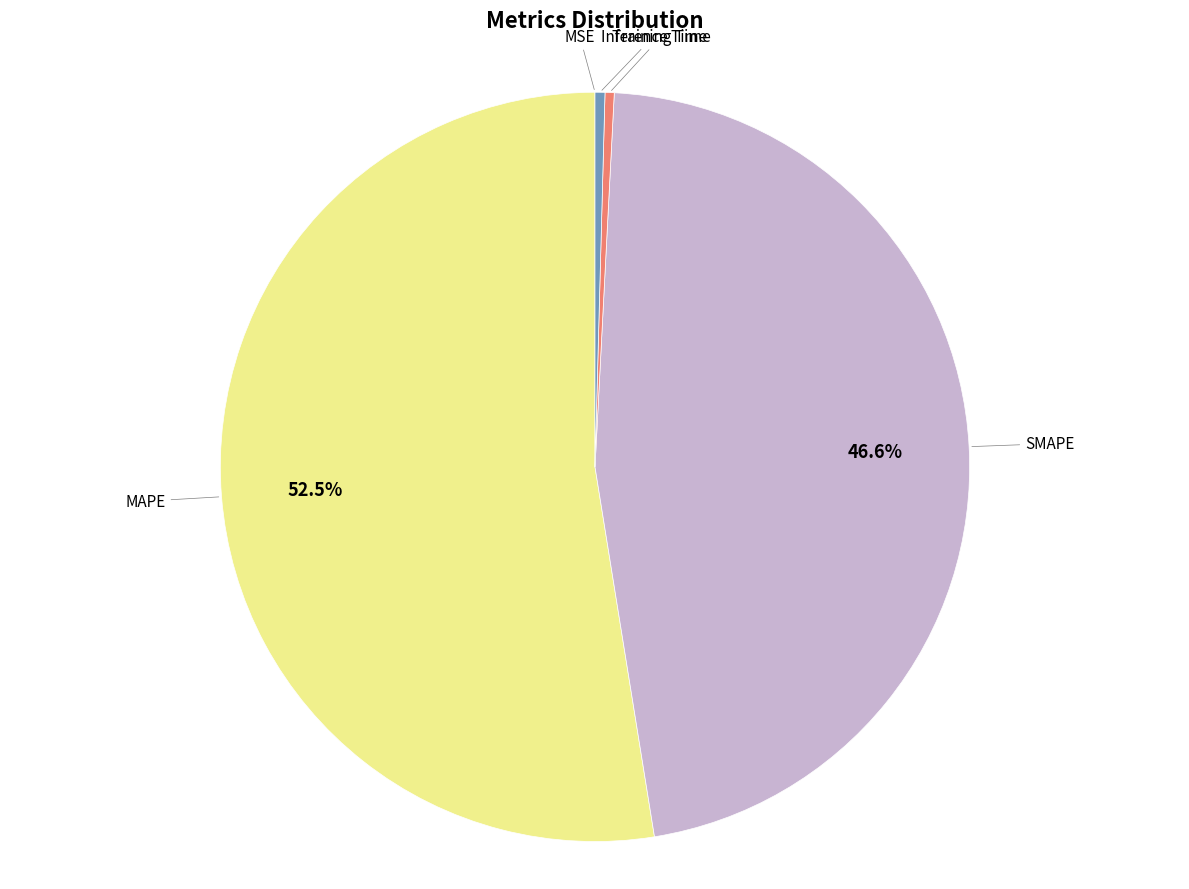

Is there any slice that represents more than half of the pie?

Yes